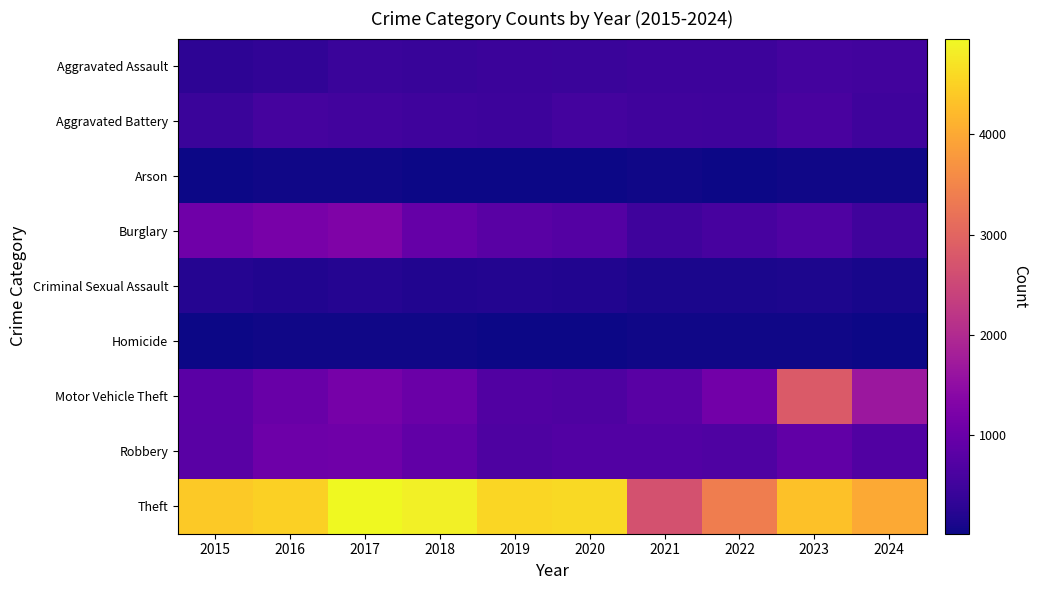

Reading left to right, transcribe all the data shown in this chart.

Aggravated Assault: 2015=301	2016=327	2017=431	2018=418	2019=443	2020=439	2021=469	2022=462	2023=556	2024=537
Aggravated Battery: 2015=430	2016=565	2017=522	2018=493	2019=468	2020=544	2021=515	2022=499	2023=600	2024=497
Arson: 2015=17	2016=41	2017=38	2018=26	2019=22	2020=23	2021=39	2022=26	2023=46	2024=38
Burglary: 2015=1065	2016=1182	2017=1274	2018=952	2019=797	2020=740	2021=486	2022=579	2023=679	2024=513
Criminal Sexual Assault: 2015=223	2016=180	2017=224	2018=185	2019=192	2020=187	2021=117	2022=126	2023=147	2024=105
Homicide: 2015=30	2016=54	2017=54	2018=42	2019=23	2020=36	2021=54	2022=54	2023=44	2024=29
Motor Vehicle Theft: 2015=826	2016=983	2017=1173	2018=1007	2019=707	2020=669	2021=802	2022=1107	2023=2820	2024=1669
Robbery: 2015=798	2016=1041	2017=1075	2018=898	2019=658	2020=726	2021=728	2022=686	2023=890	2024=709
Theft: 2015=4407	2016=4486	2017=4957	2018=4856	2019=4559	2020=4608	2021=2668	2022=3390	2023=4306	2024=4009